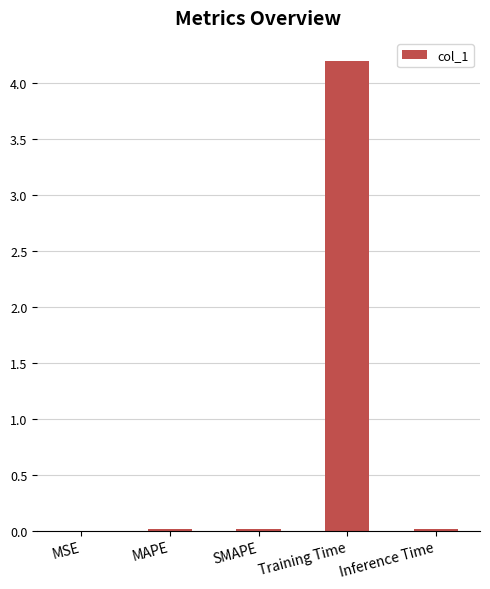

Is it true that the value at Training Time is 4.2?

True